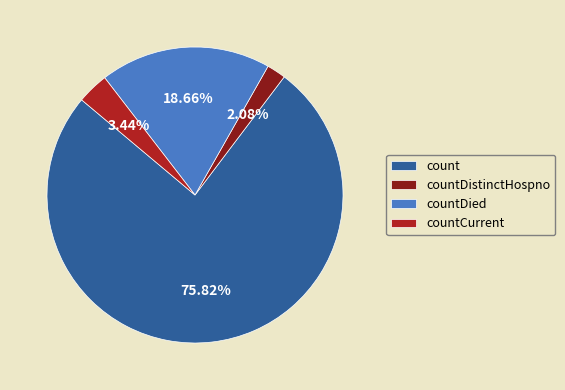

Rank the categories by value from highest to lowest.

count, countDied, countCurrent, countDistinctHospno